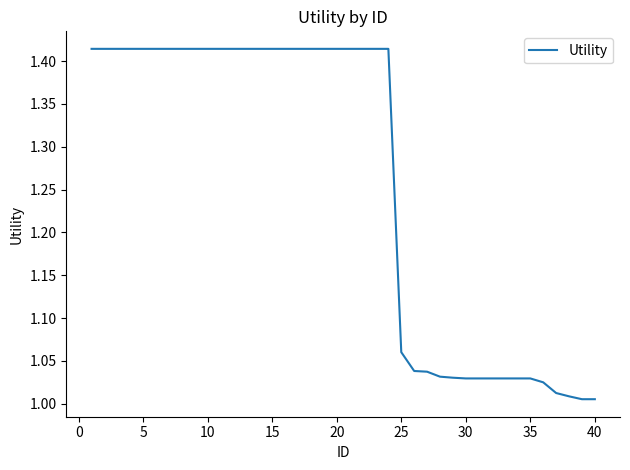

What is the difference between the maximum and minimum values?

0.4